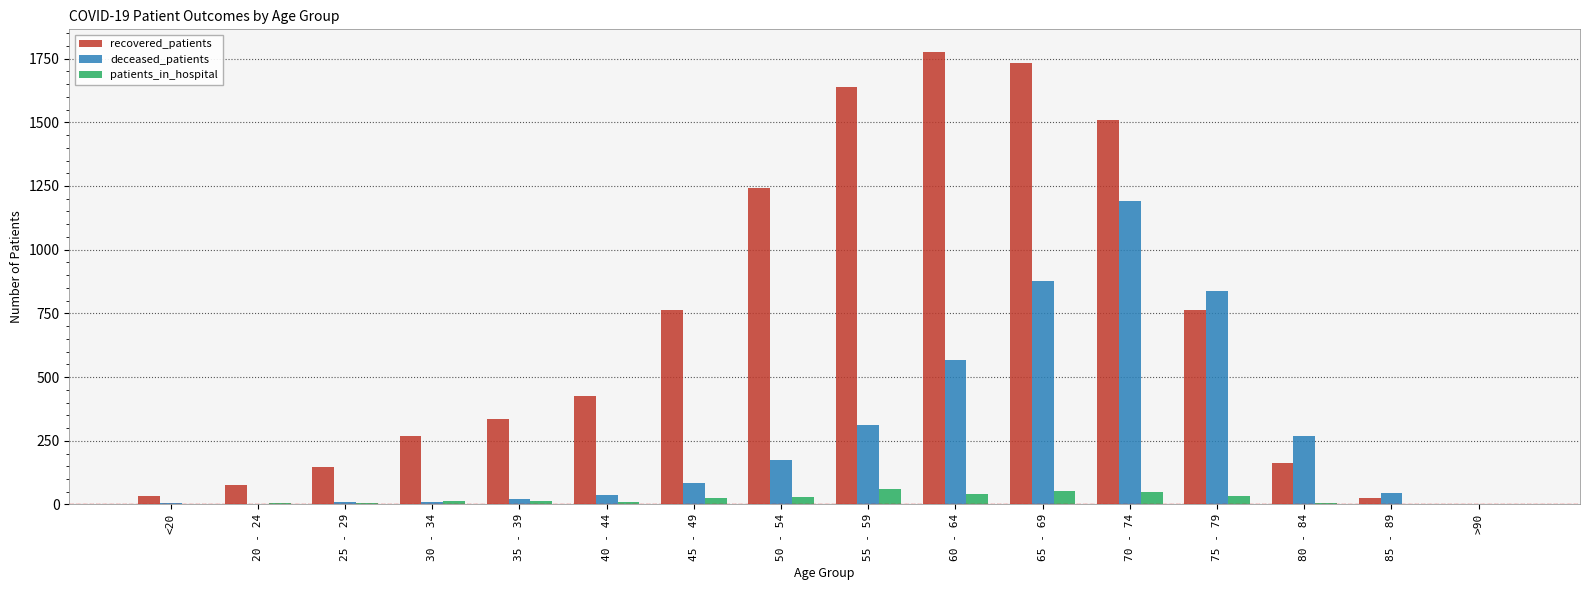

Is it true that recovered_patients equals 427 at 40 - 44?

True